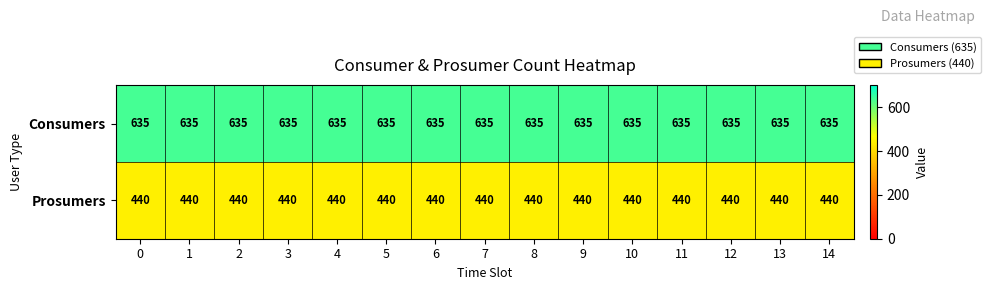

What is the difference between the highest and lowest values at 13?

195